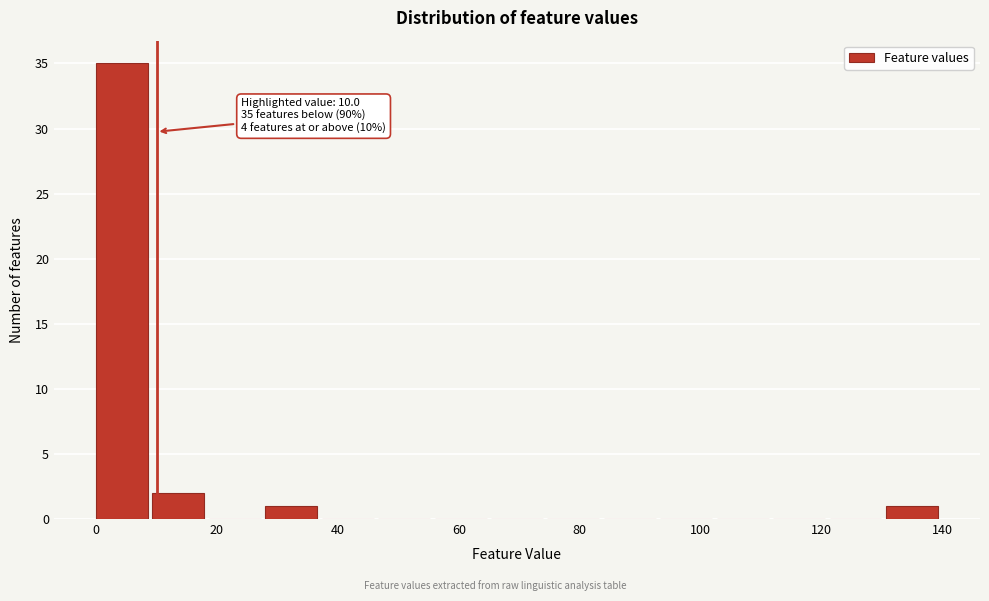

Over which range of the x-axis is the bar tallest?

0 to 10